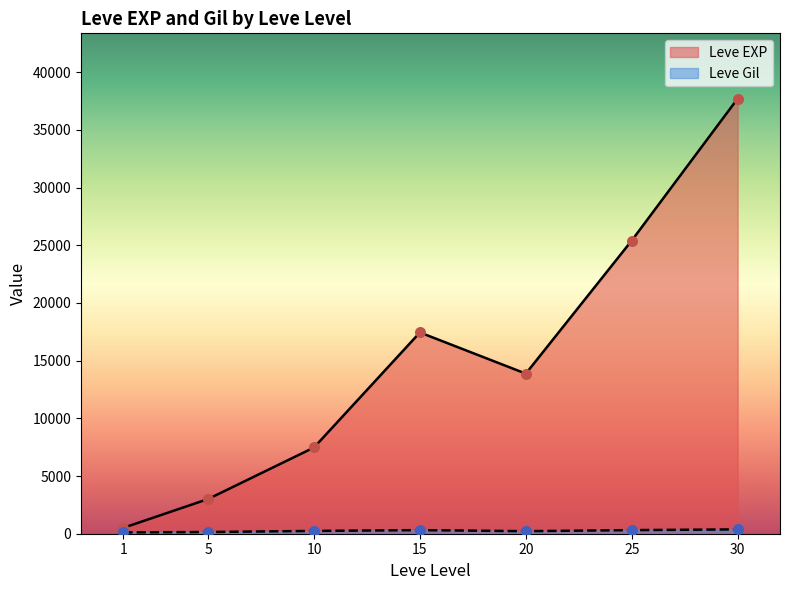

At which category is the sum across all series the highest?

30